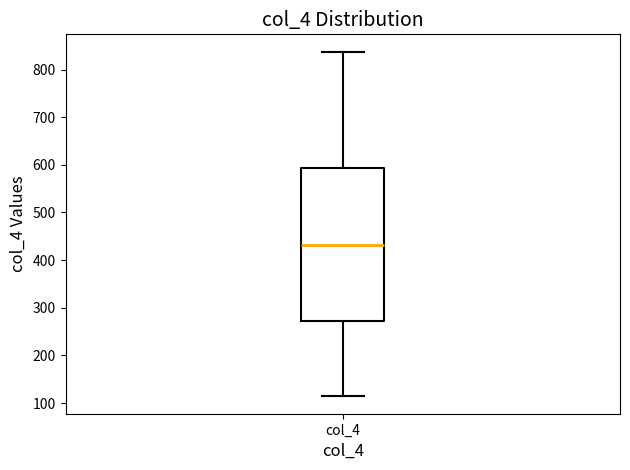

Transcribe this box plot: give where the median line is, the range the box spans, and where the two whiskers end, as read against the y-axis. The values are not printed on the chart, so give them approximately, as read against the axis.

median 430, box 270 to 590, whiskers 110 to 840